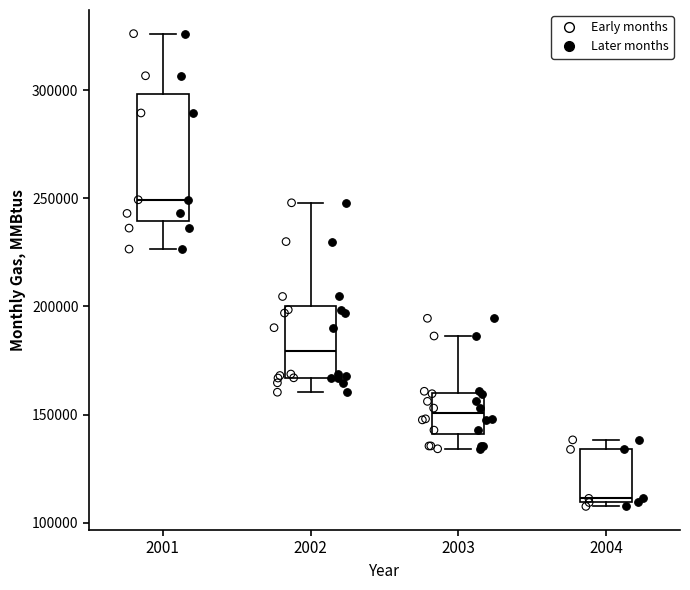

Reading left to right, transcribe this box plot: for each box, give where its median line is, the range the box spans, and where its two whiskers end, as read against the y-axis. The values are not printed on the chart, so give them approximately, as read against the axis.

2001: median 250000, box 240000 to 300000, whiskers 225000 to 325000
2002: median 180000, box 165000 to 200000, whiskers 160000 to 250000
2003: median 150000, box 140000 to 160000, whiskers 135000 to 185000
2004: median 110000 (just above the box's lower edge), box 110000 to 135000, whiskers 110000 (just below the box's lower edge) to 140000